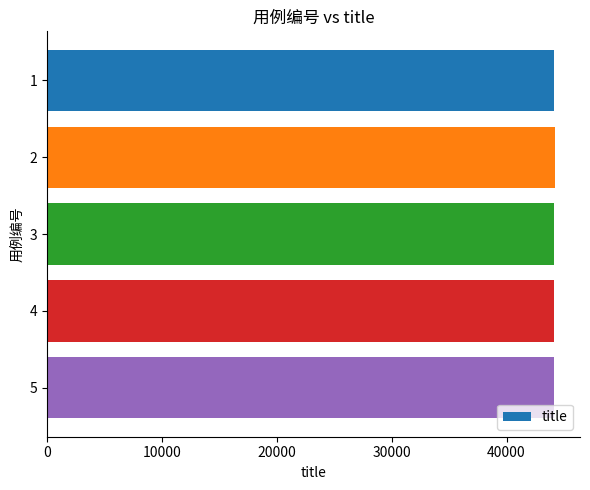

Approximately how many times larger is the value at 3 compared to 1?

1.0